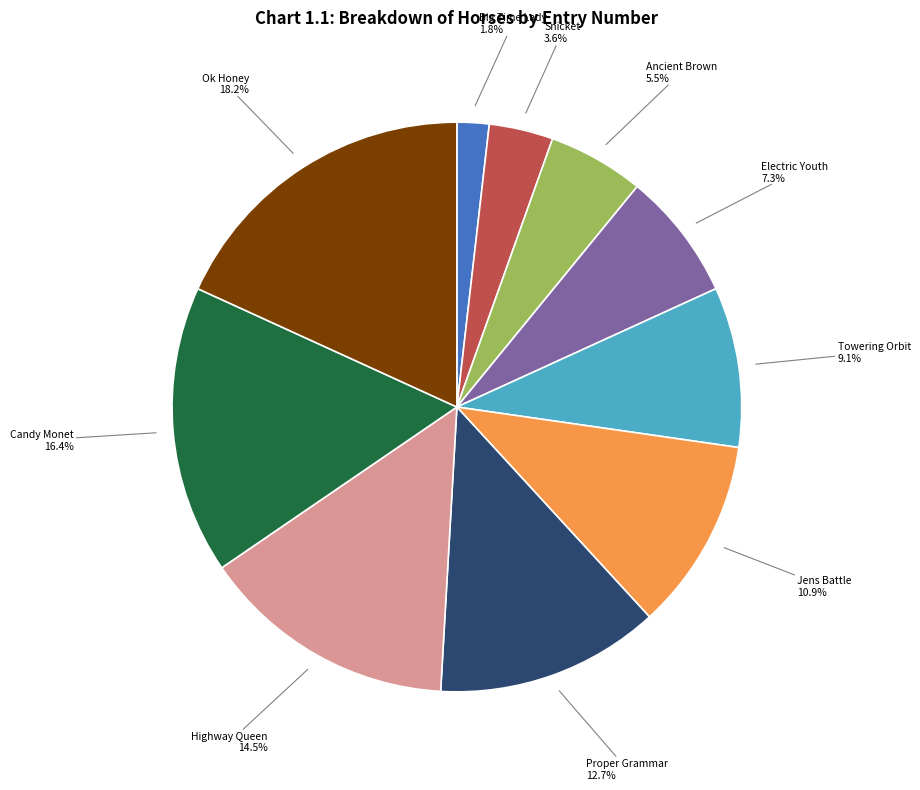

Is there any slice that represents more than half of the pie?

No